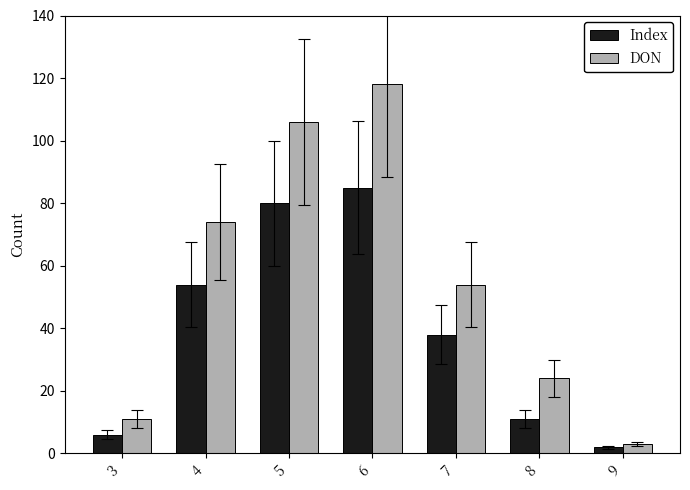

What is the value of the DON bar at the 1st from the left?

11